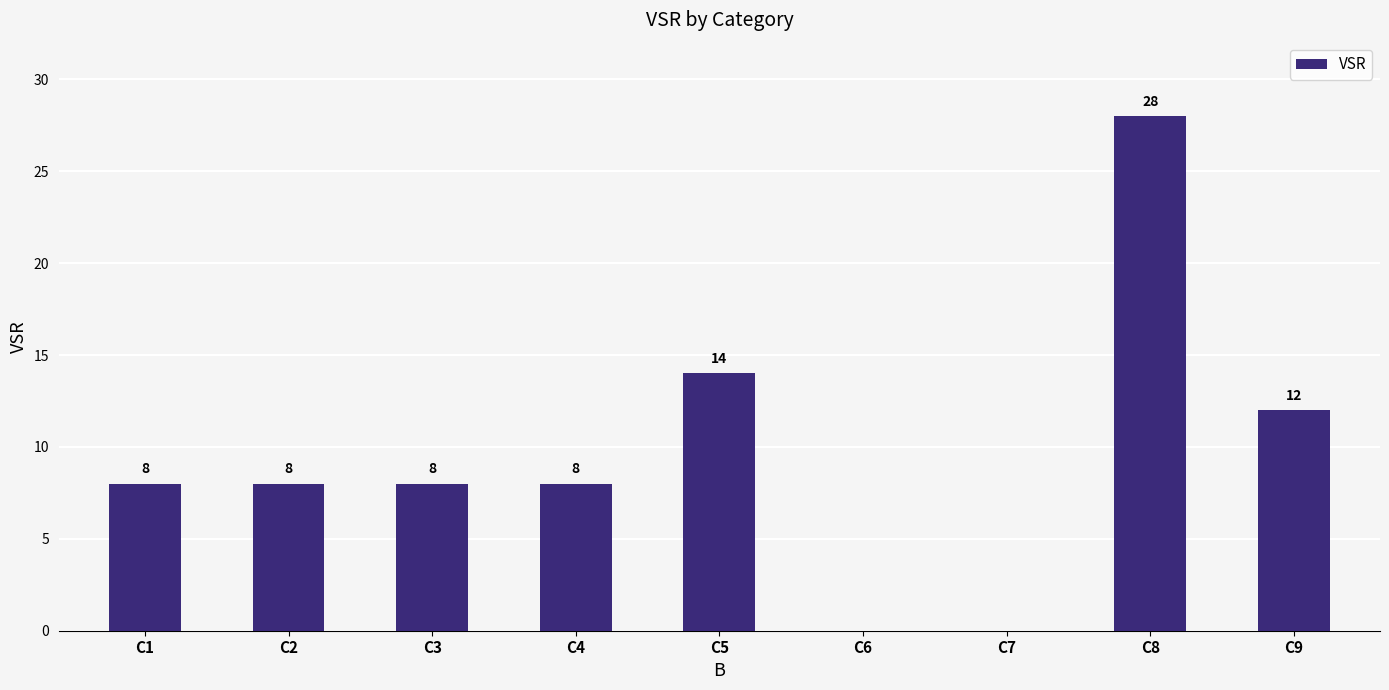

The chart shows a value of 0 at C7. True or false?

True